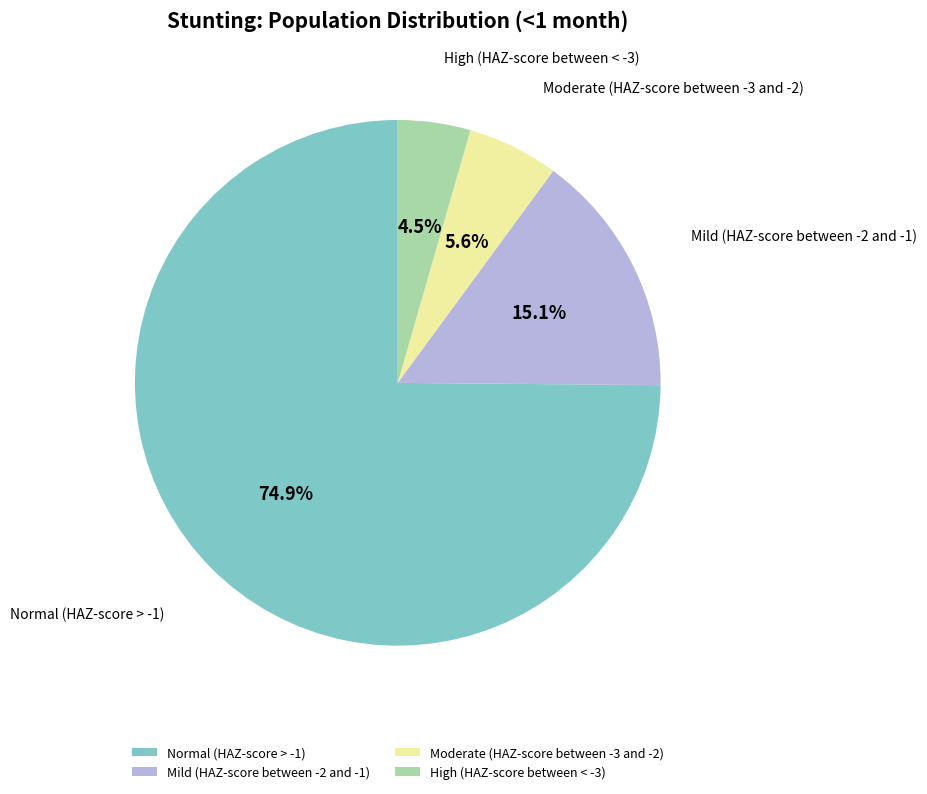

Rank the categories by value from lowest to highest.

High (HAZ-score between < -3), Moderate (HAZ-score between -3 and -2), Mild (HAZ-score between -2 and -1), Normal (HAZ-score > -1)